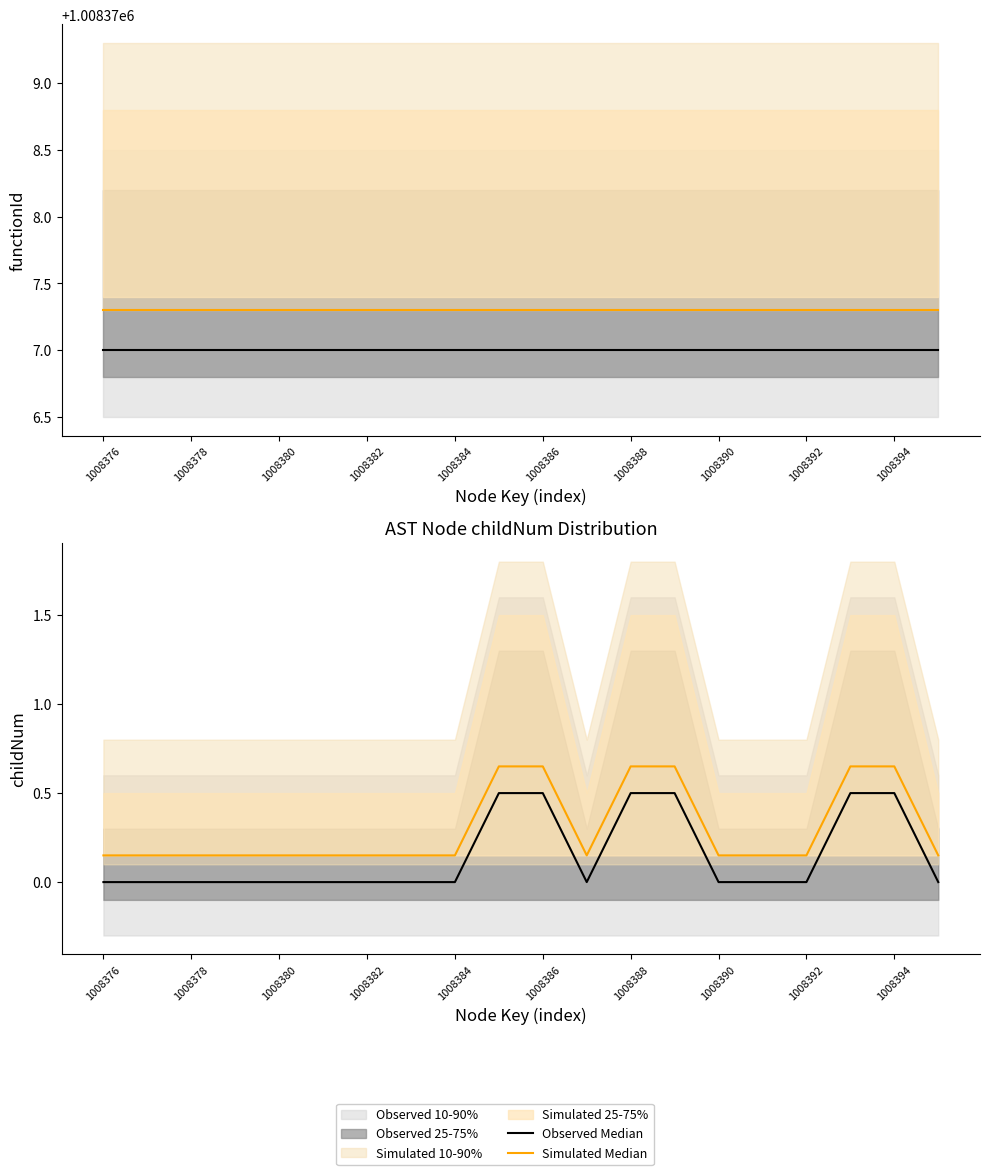

True or false: Simulated Median has more than 0 interior local peaks.

False